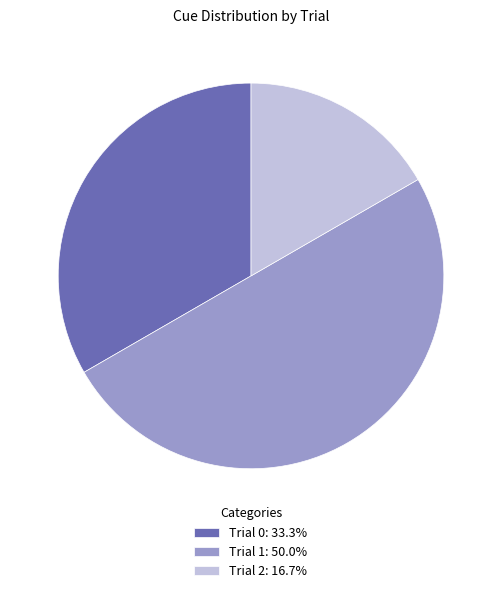

Which category has the smallest portion of the pie?

Trial 2